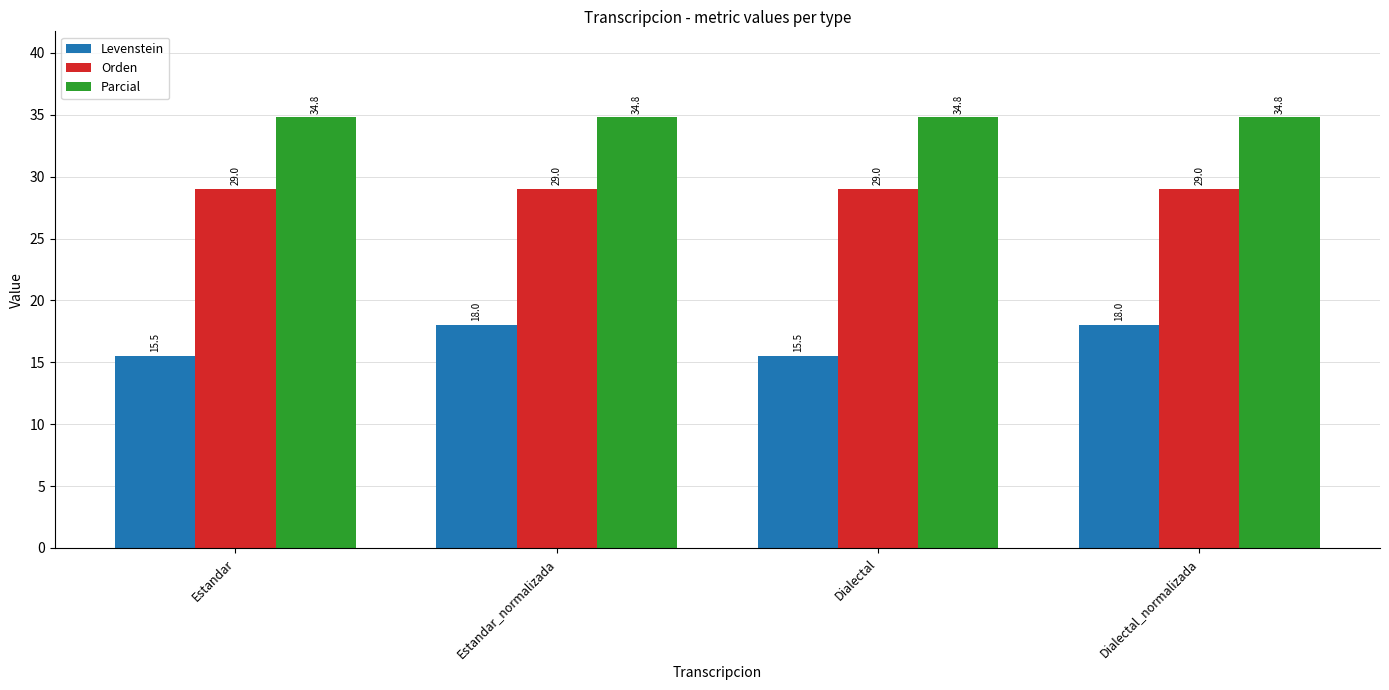

Does the chart contain any negative values?

No